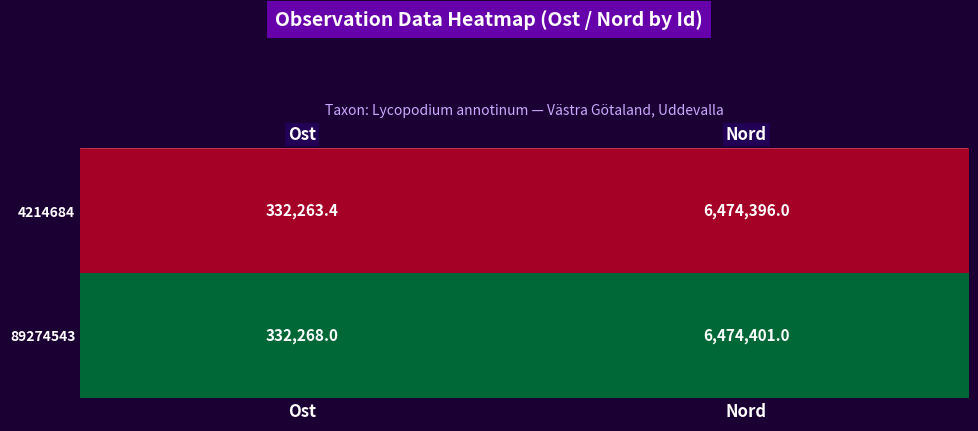

At which category does the chart reach its peak across all series?

Nord